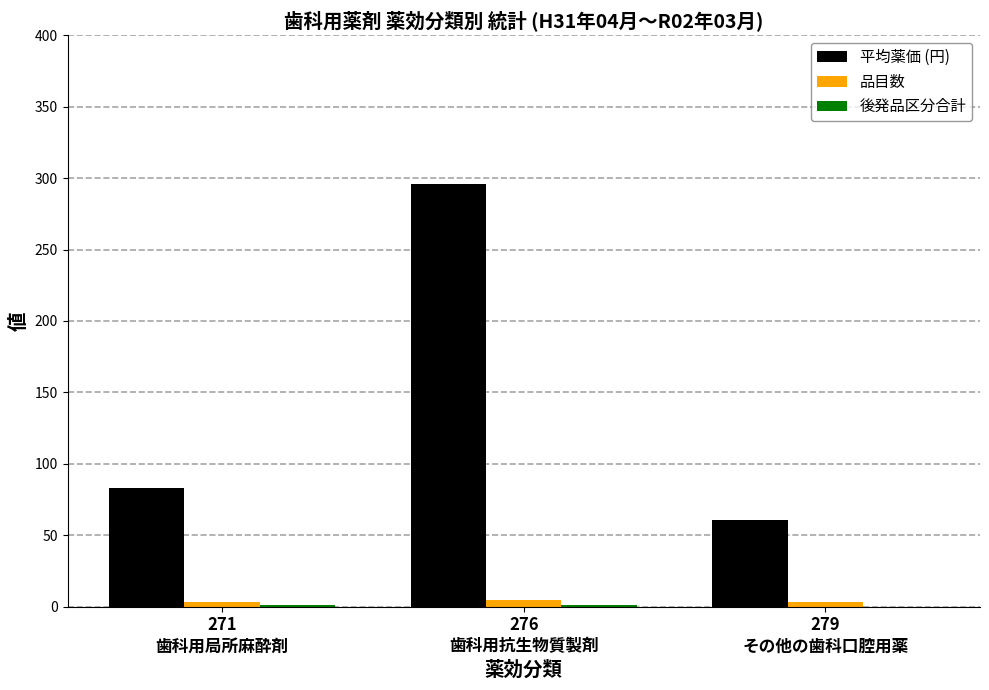

What is the greatest value displayed?

296.0